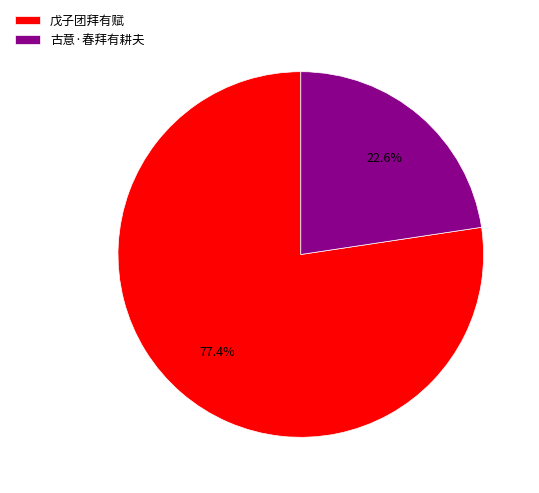

Which category has the biggest portion of the pie?

戊子团拜有赋